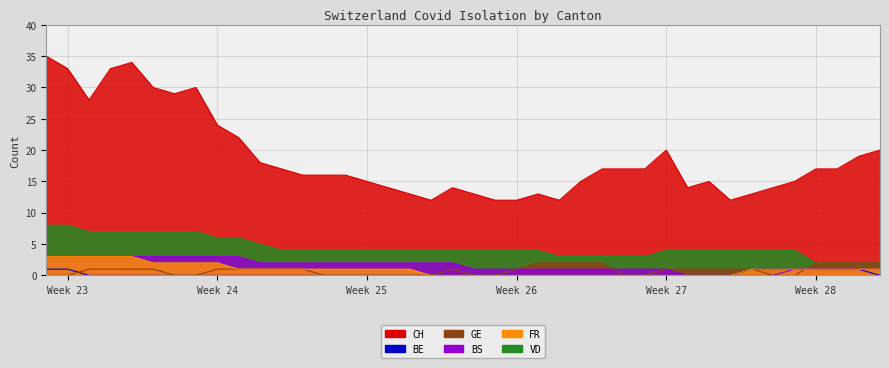

At which label does CH reach its peak?

Week 23